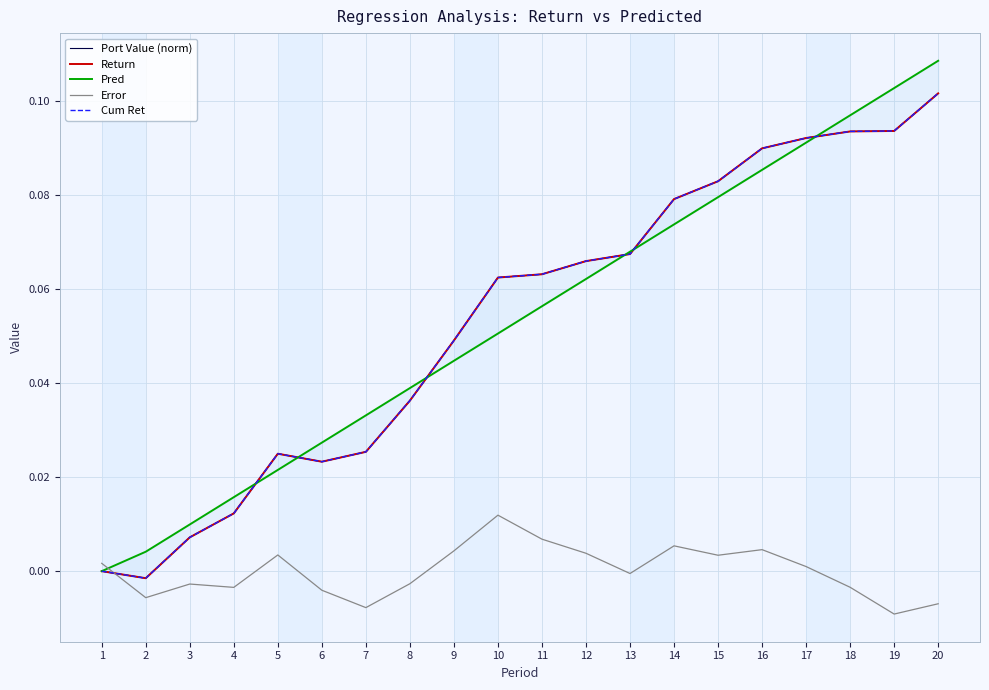

At which label does Return first exceed 0?

3